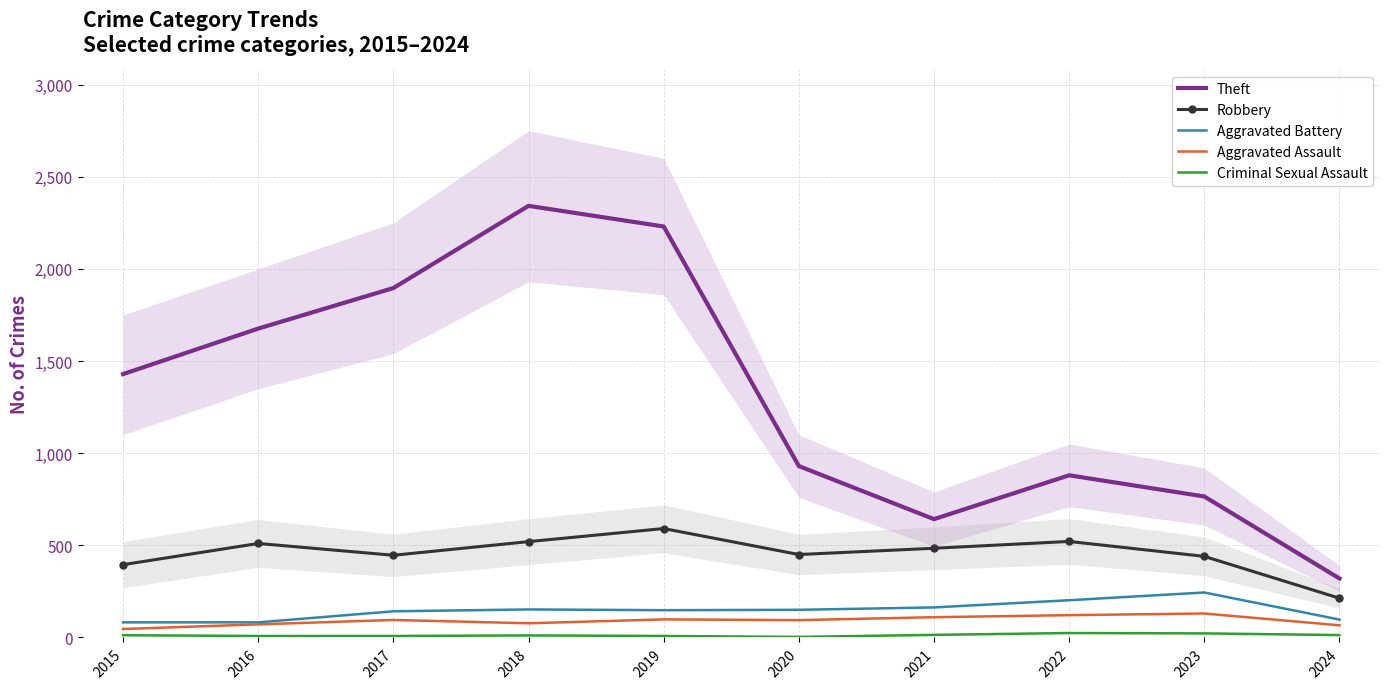

Reading left to right, transcribe all the data shown in this chart.

Theft: 1429	1676	1896	2342	2230	930	642	880	765	320
Robbery: 395	510	446	520	591	450	484	521	440	213
Aggravated Battery: 82	82	142	152	148	150	163	202	244	97
Aggravated Assault: 46	71	95	77	98	94	110	121	130	66
Criminal Sexual Assault: 12	8	8	11	8	3	14	24	22	13